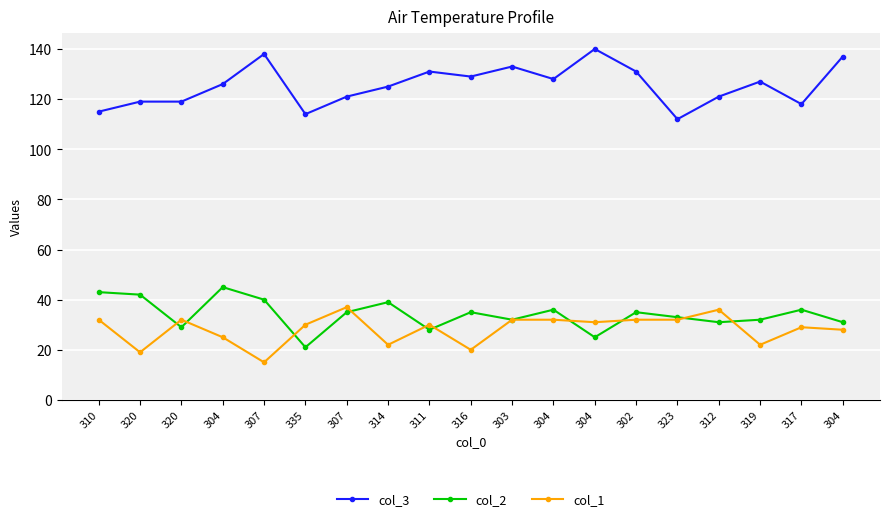

What are all the series names shown in the legend?

col_3, col_2, col_1